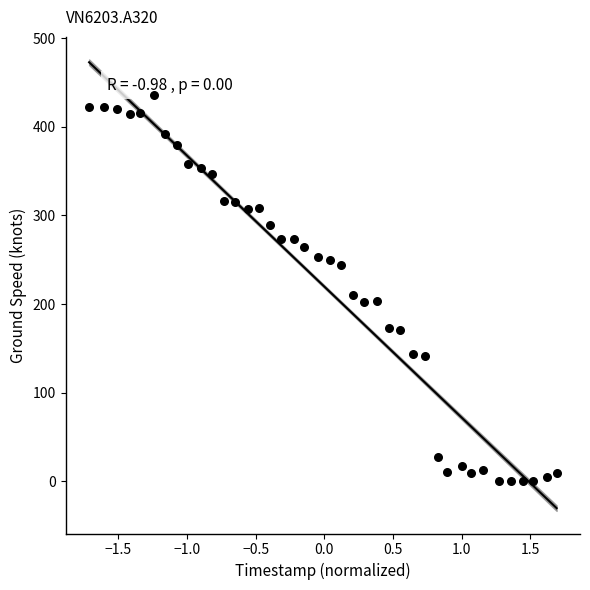

What Y value in the scatter plot is closest to 218?

210